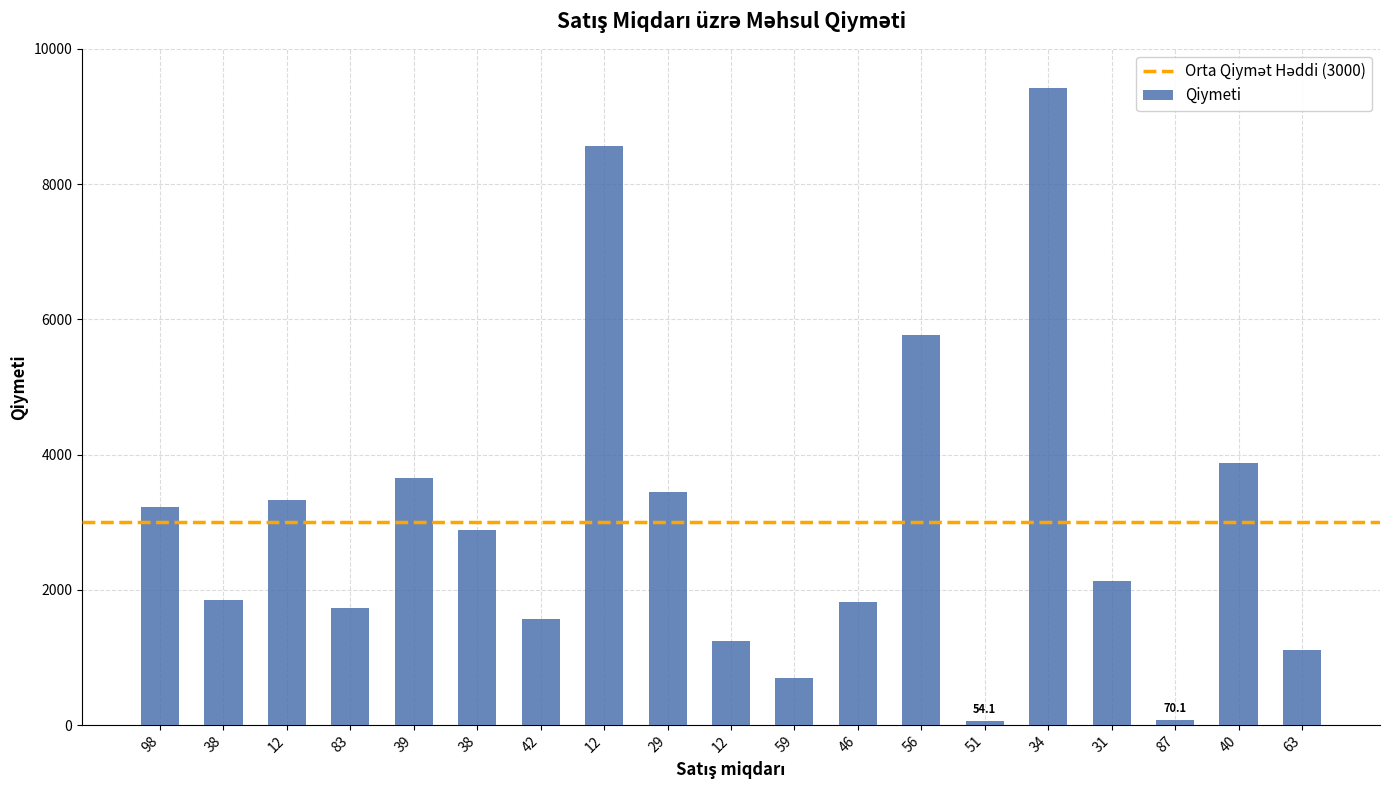

How many bars are there in total?

19